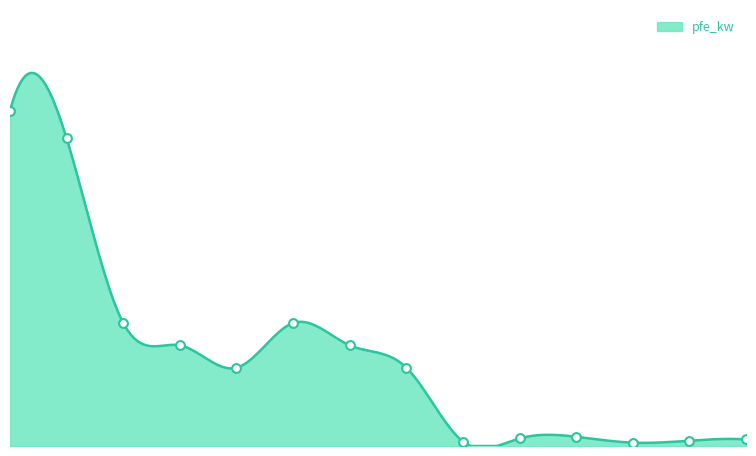

How many lines are shown in the chart?

1